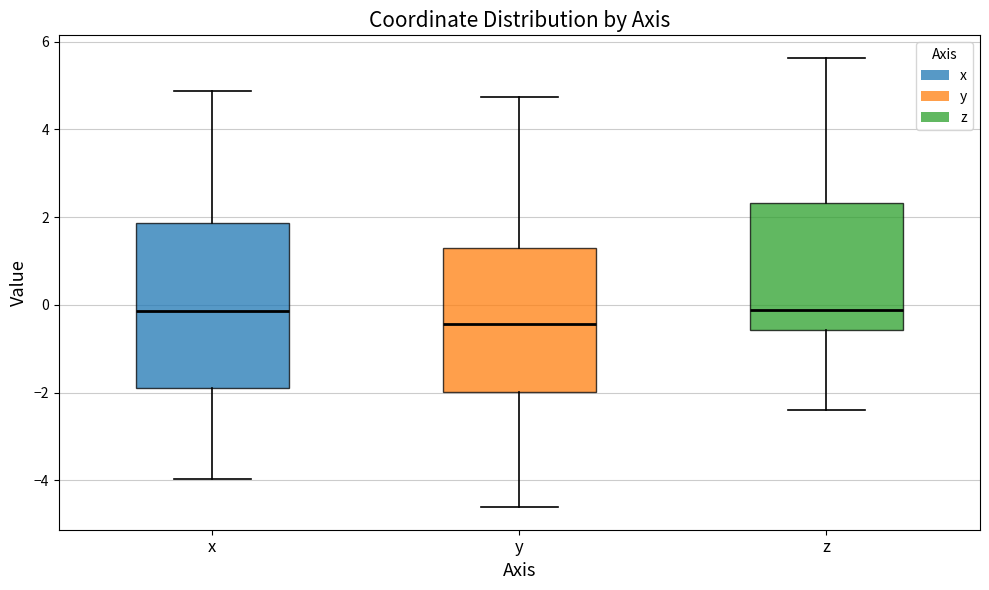

Reading left to right, read every box against the y-axis: the position of its median line, the range the box covers, and the ends of its whiskers. The values are not printed on the chart, so give them approximately, as read against the axis.

x: median -0.2, box -1.8 to 1.8, whiskers -4.0 to 4.8
y: median -0.4, box -2.0 to 1.2, whiskers -4.6 to 4.8
z: median -0.2, box -0.6 to 2.4, whiskers -2.4 to 5.6